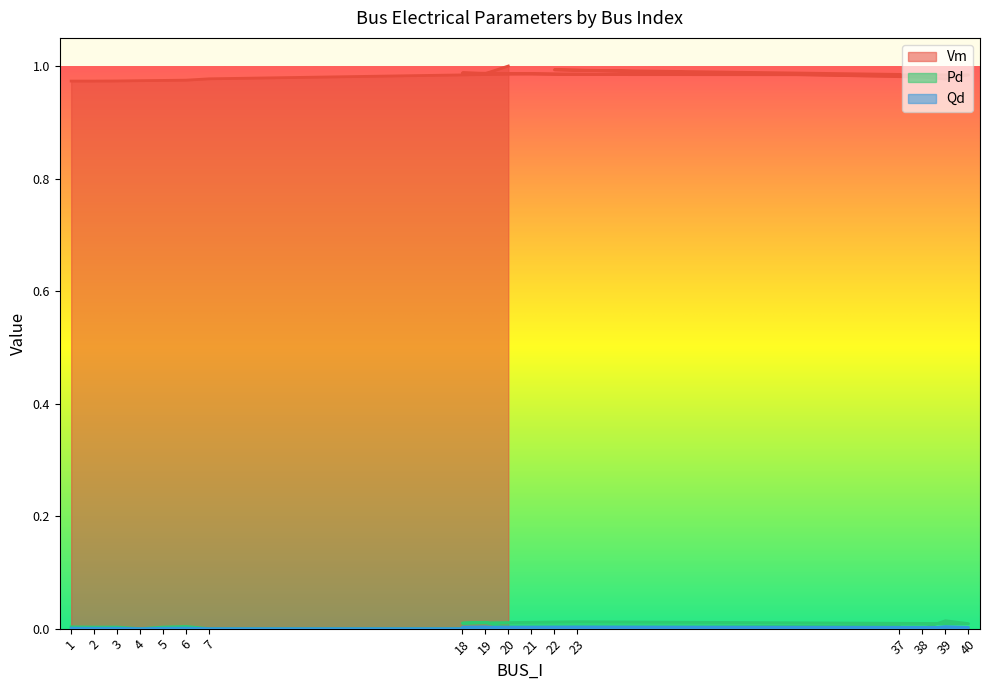

The value of Qd at 4 is 0.0. True or false?

True